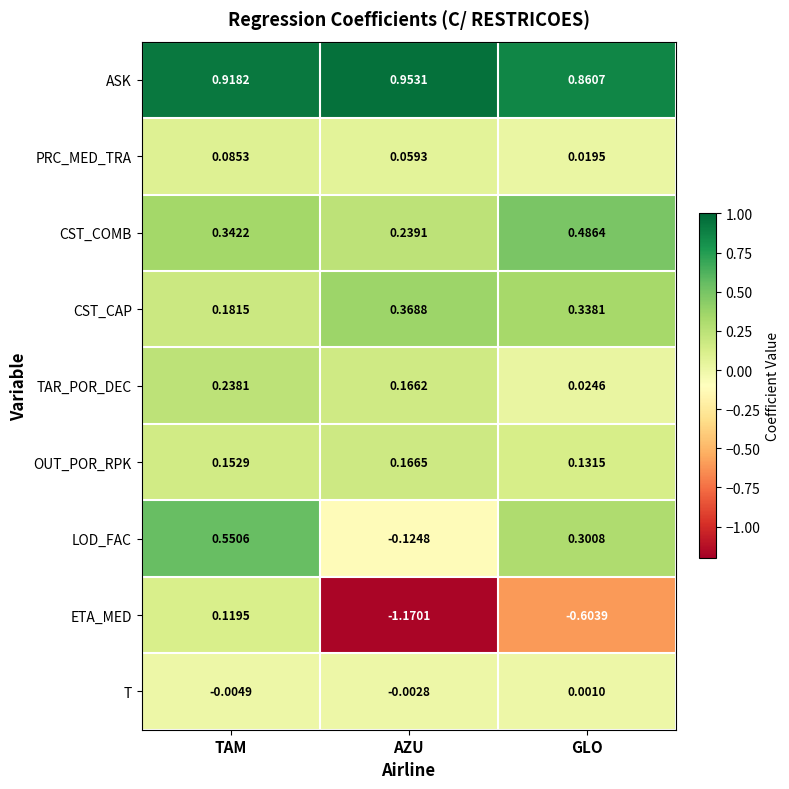

Which series has the widest spread of values?

ETA_MED